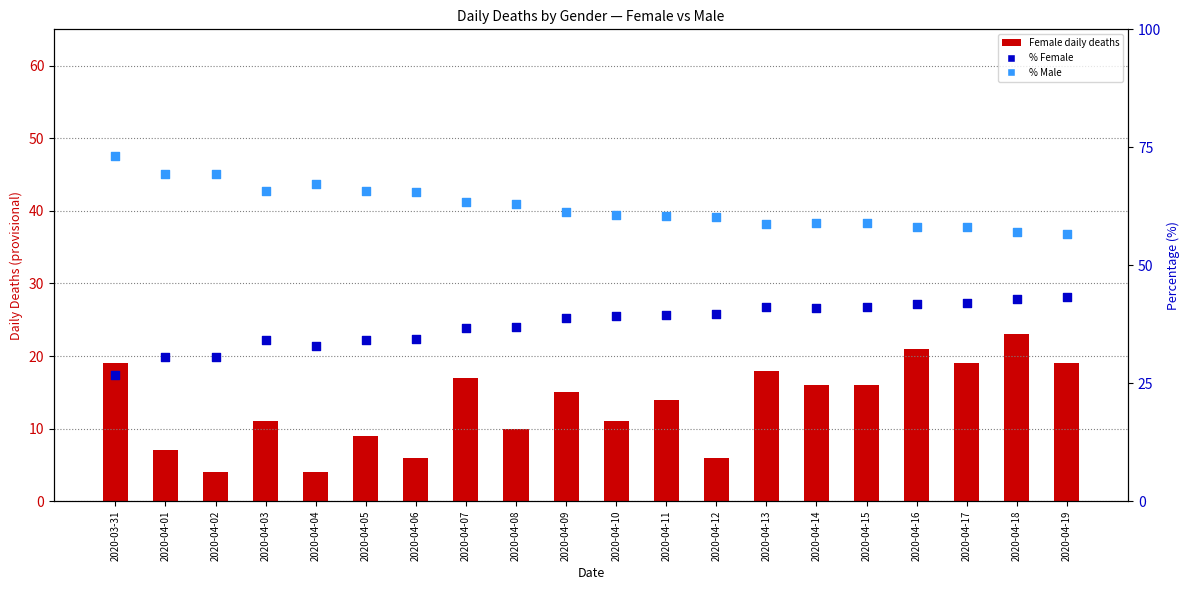

Which series reaches the minimum Y coordinate?

Female daily deaths